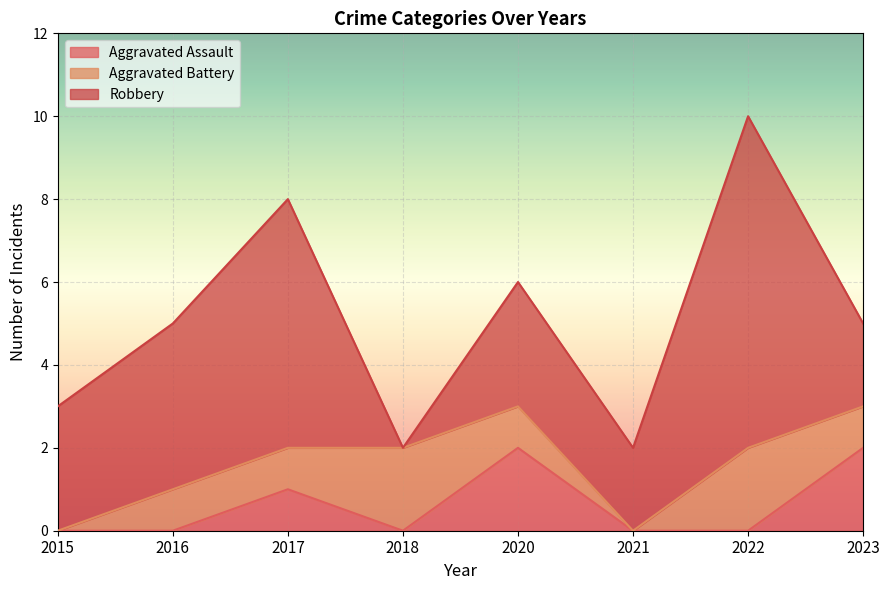

What is the difference between the maximum and second lowest values in the Aggravated Battery series?

2